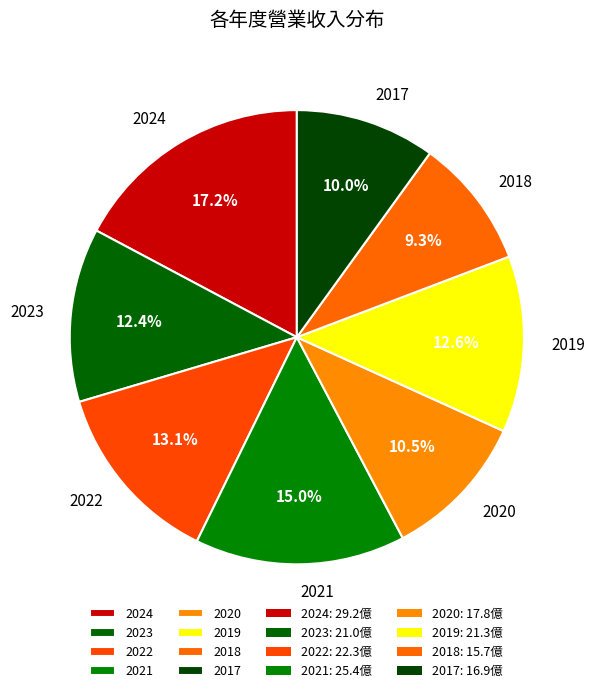

Combined, do 2023 and 2019 account for over 50%?

No